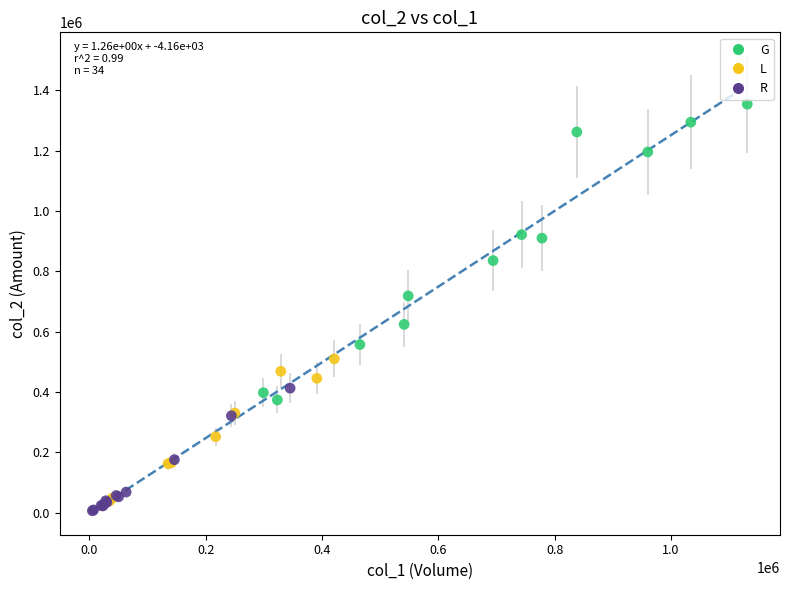

Which series reaches the maximum Y coordinate?

G